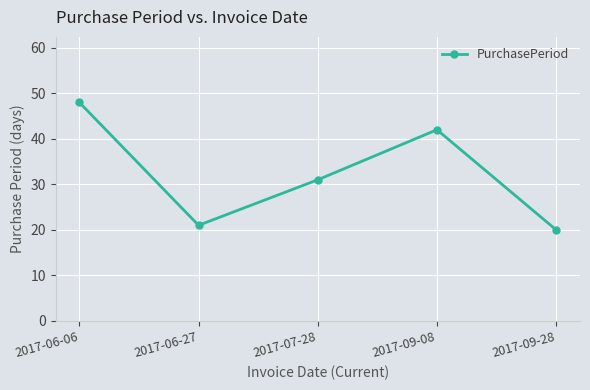

Which label corresponds to the largest value in the chart?

2017-06-06